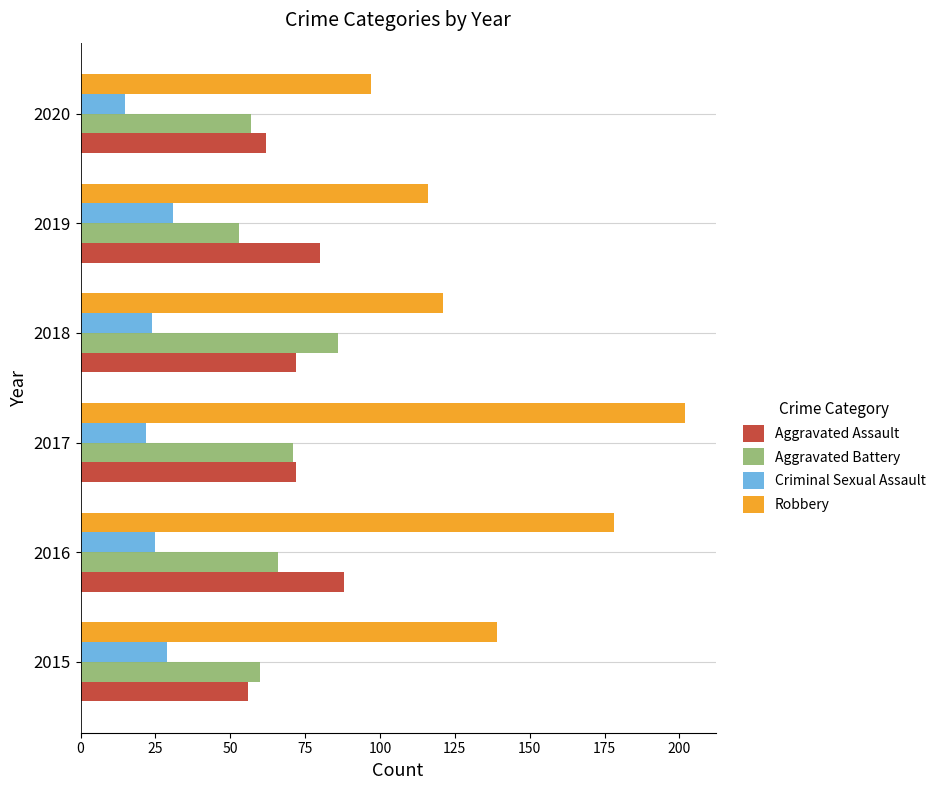

True or false: Aggravated Battery has a value of 53 at 2019.

True